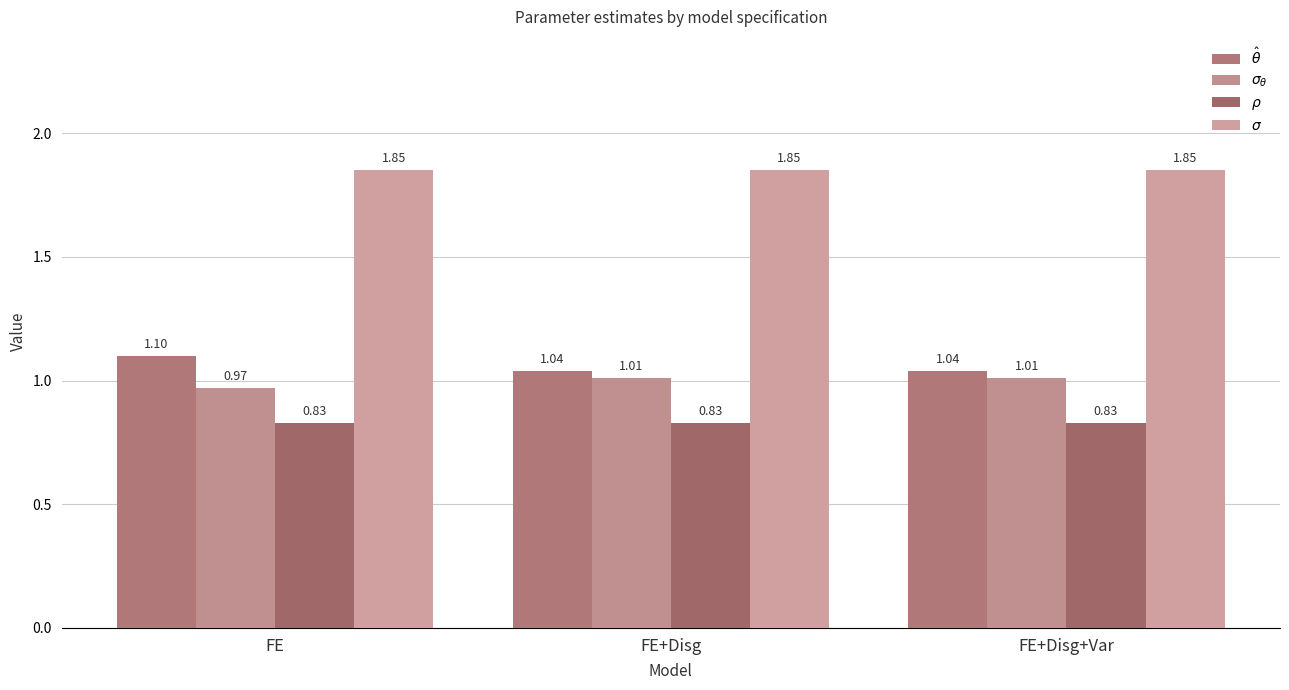

What are all the series names shown in the legend?

$\hat\theta$, $\sigma_\theta$, $\rho$, $\sigma$